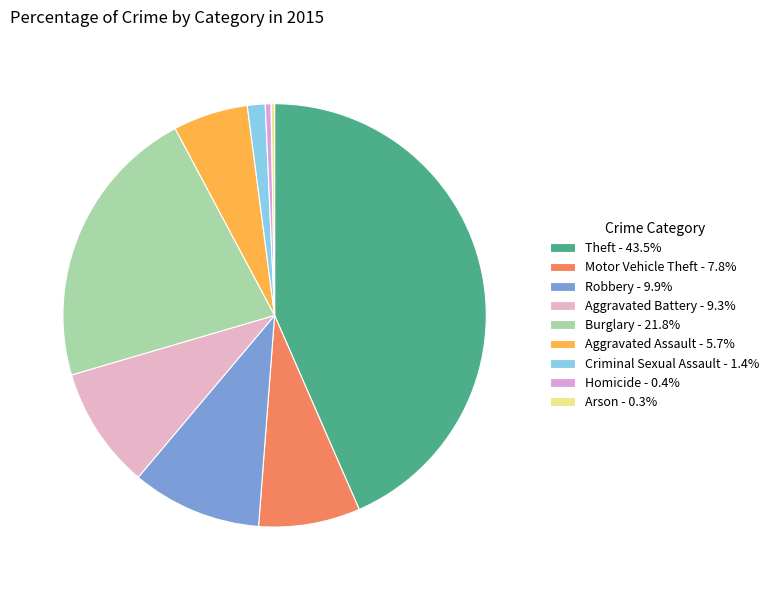

Rank the categories by value from highest to lowest.

Theft, Burglary, Robbery, Aggravated Battery, Motor Vehicle Theft, Aggravated Assault, Criminal Sexual Assault, Homicide, Arson